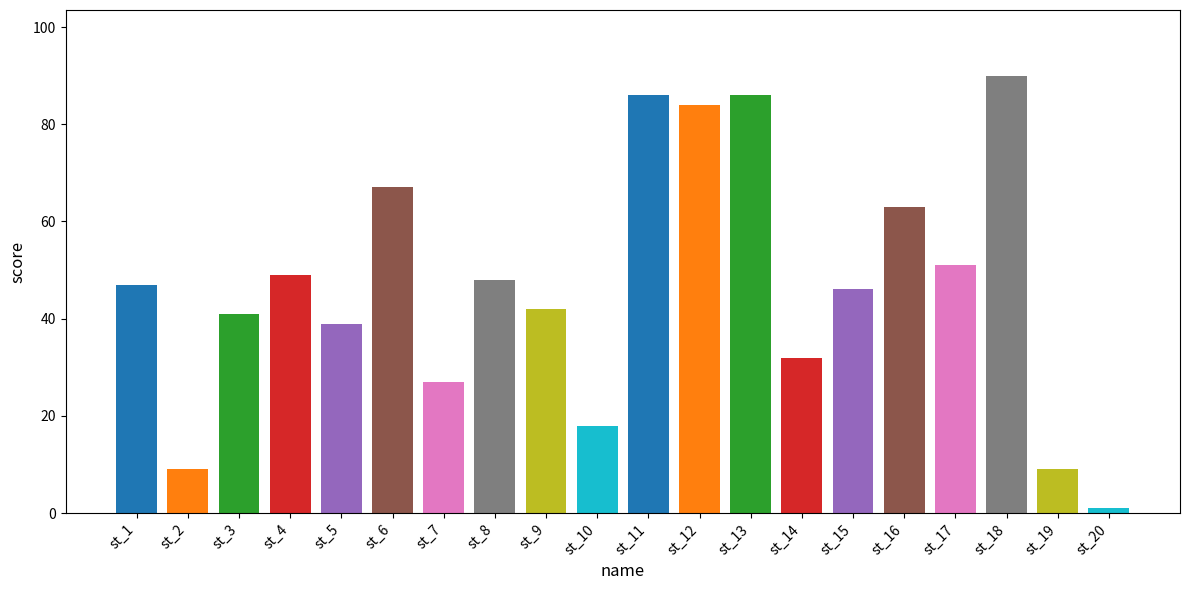

How many bars are there in total?

20